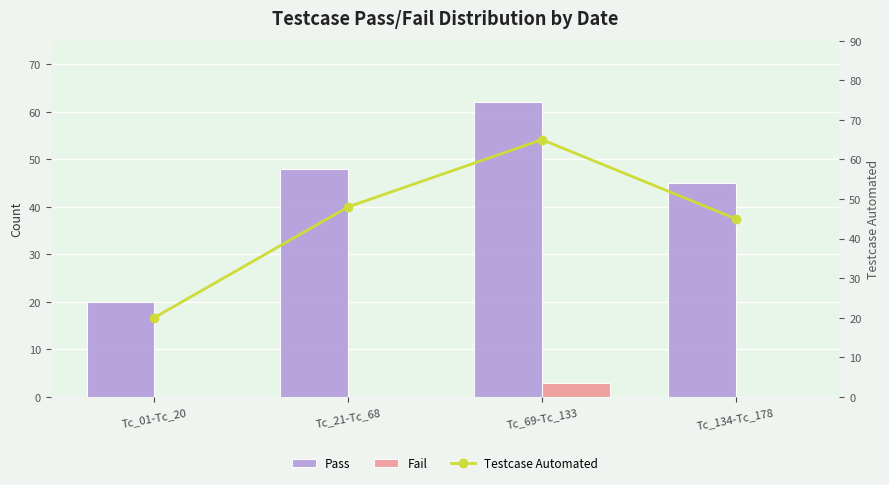

Which series has the largest total across all categories?

Testcase Automated